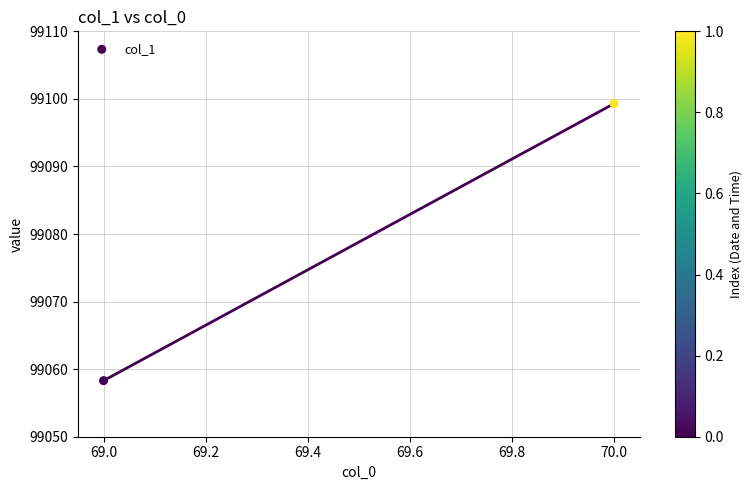

What is the range of X values (max minus min)?

1.0